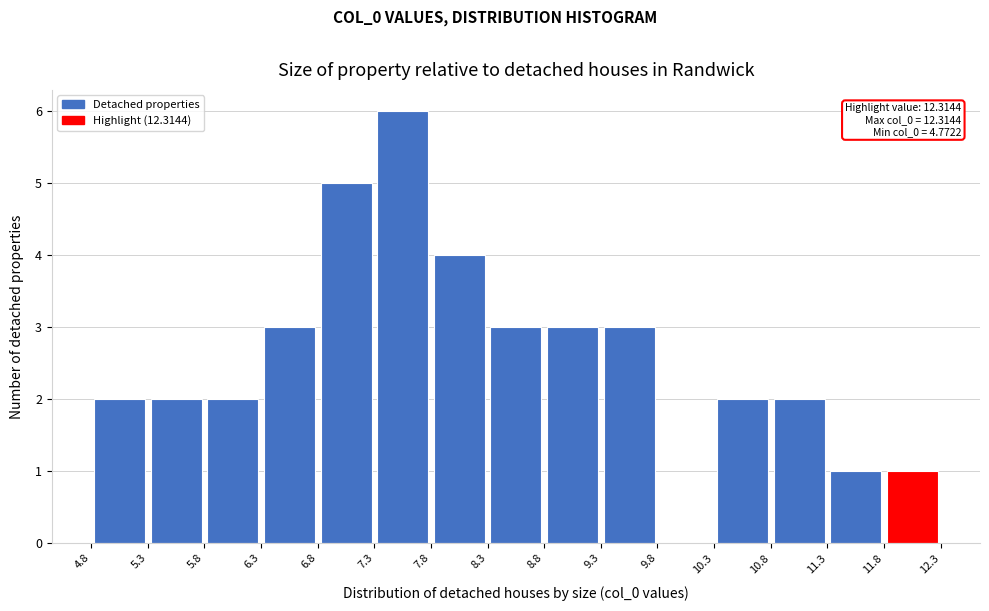

Which range on the x-axis has the tallest bar?

7.3 to 7.8